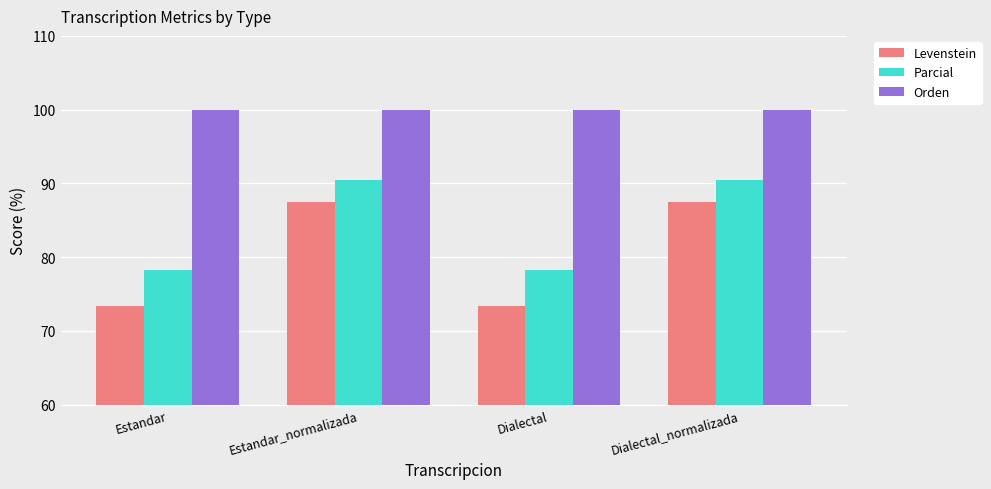

What is the average value of the Orden series?

100.0